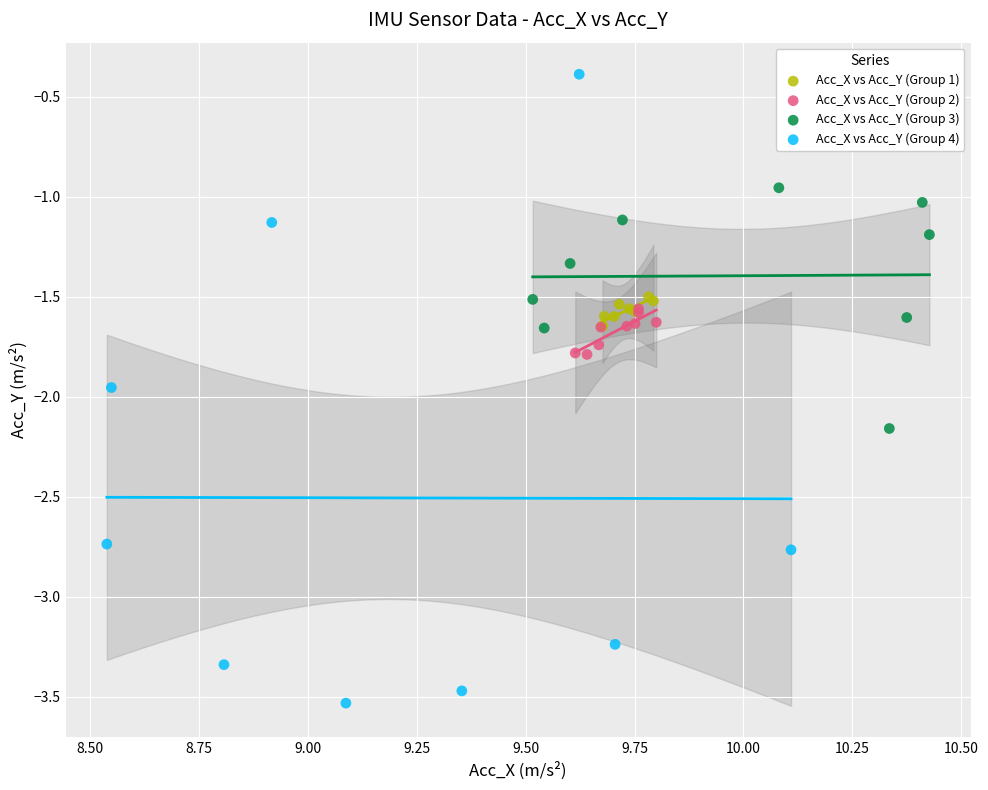

Which series has the largest Y range (max minus min)?

Acc_X vs Acc_Y (Group 4)